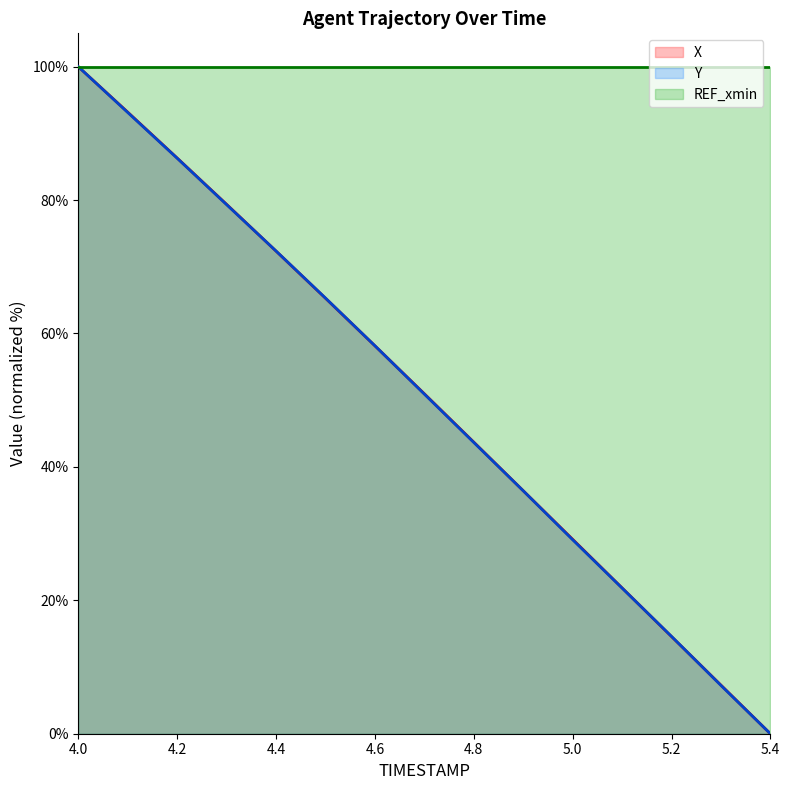

What is the label of the 10th point from the right?

4.5